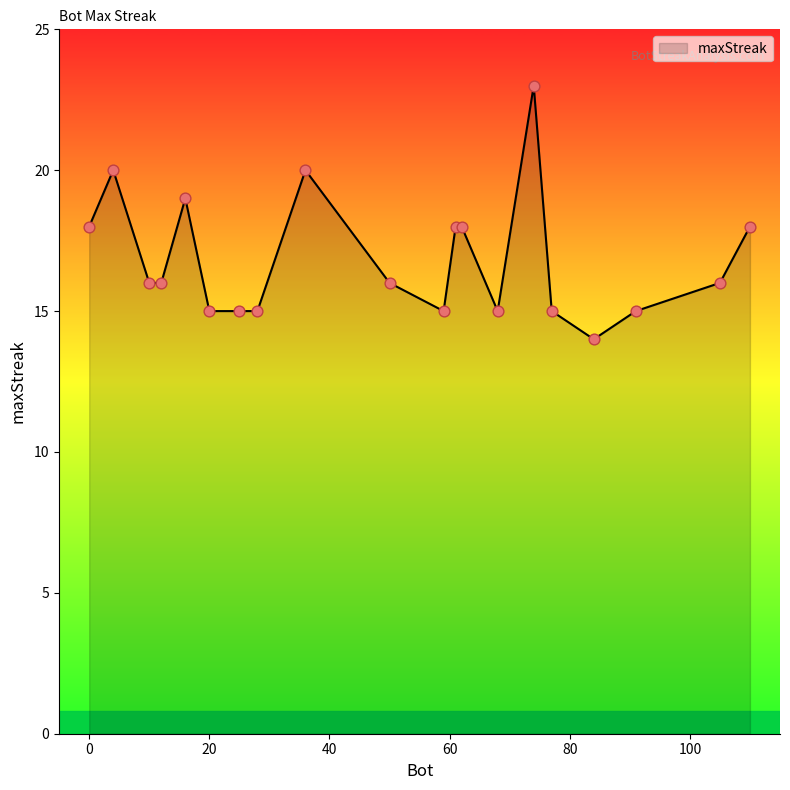

What is the smallest value displayed?

14